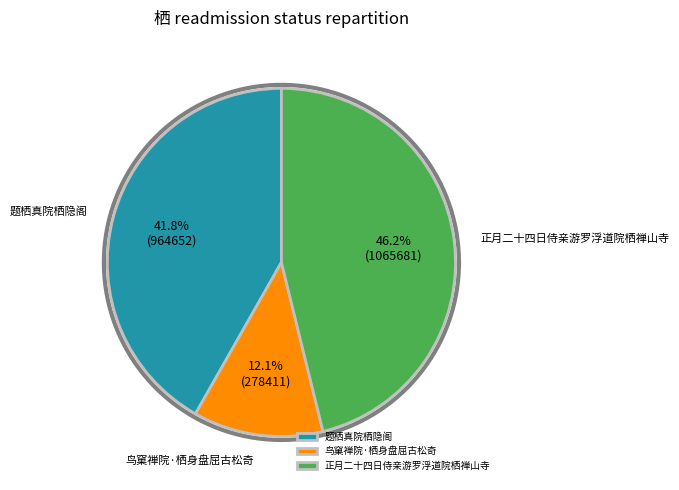

To the nearest percent, what portion does 鸟窠禅院·栖身盘屈古松奇 represent?

12%